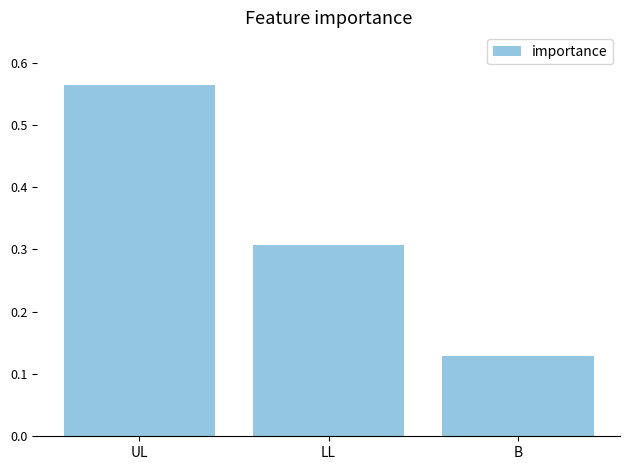

List the labels in order of value, largest first.

UL, LL, B